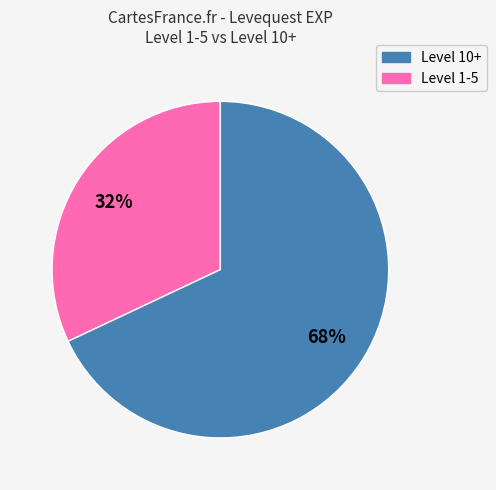

Is there a majority slice in this chart?

Yes